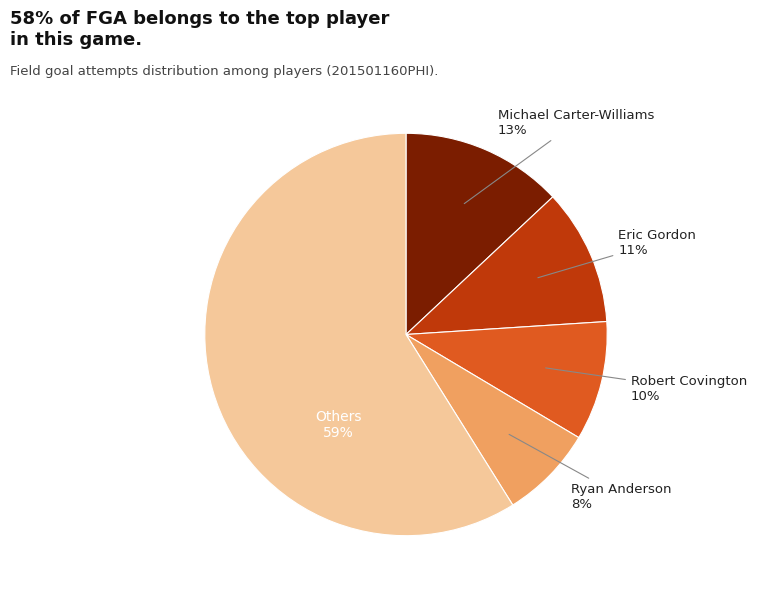

To the nearest percent, what is the average slice percentage?

20%